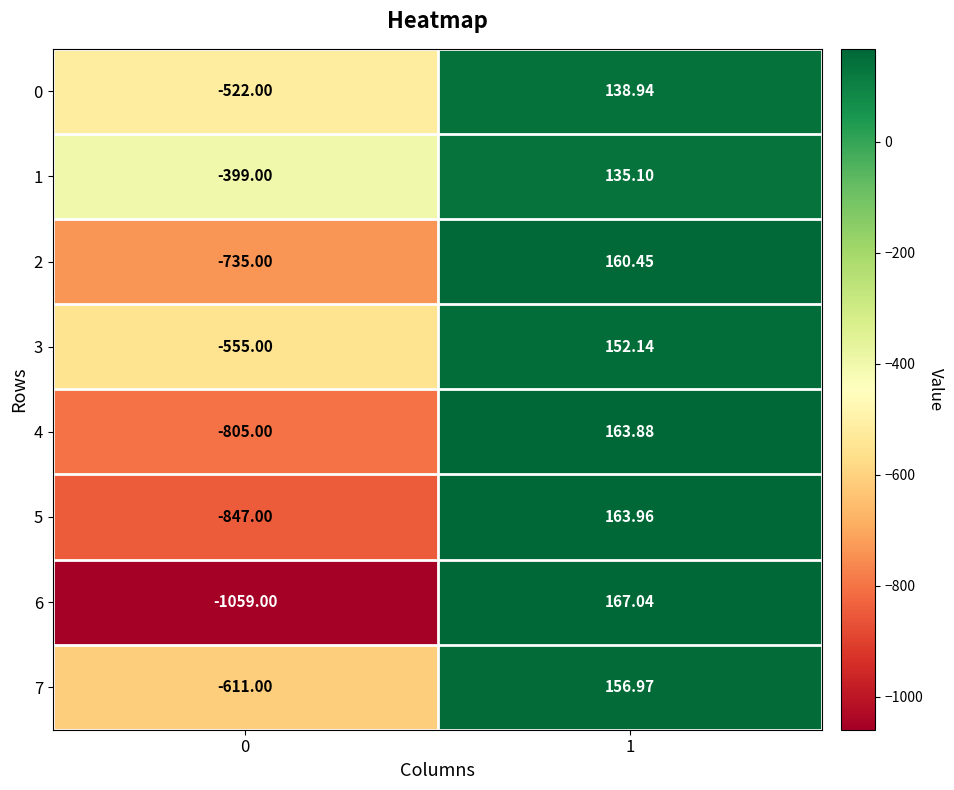

Is the value of 7 at 1 greater than the value of 1 at 1?

Yes